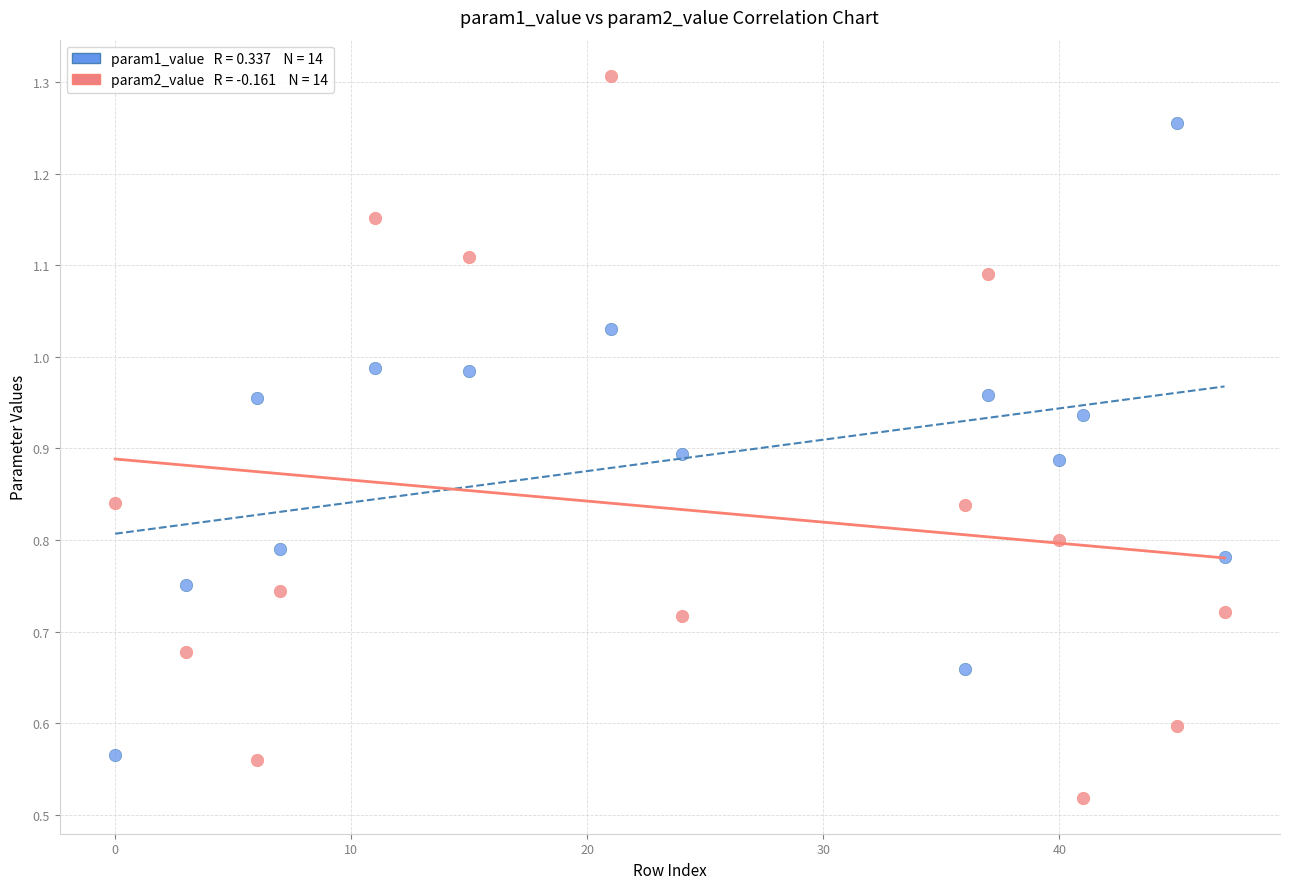

Across all data points, what is the range of X values (max minus min)?

47.0